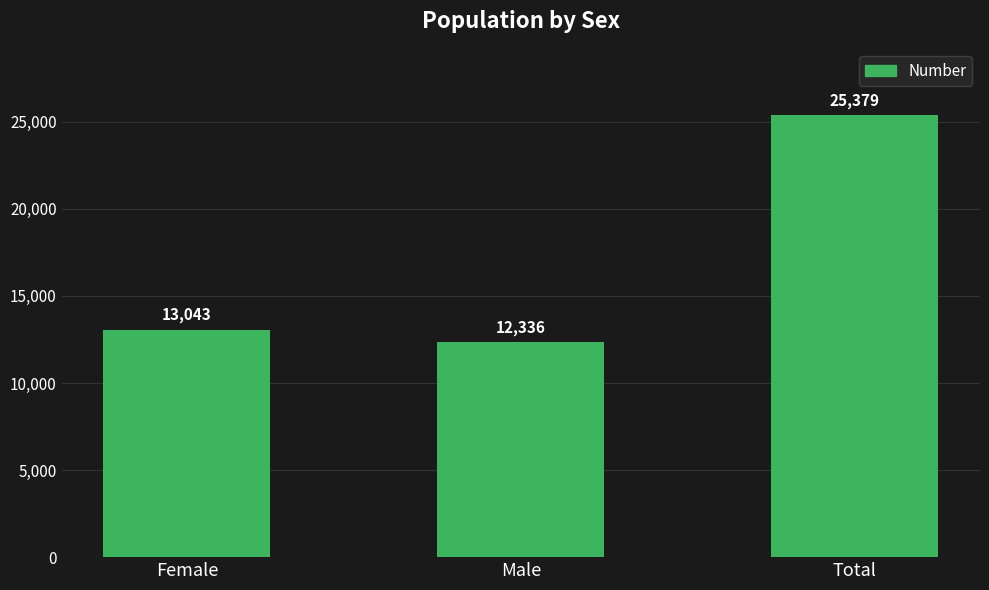

Which category has the lowest value across all series?

Male